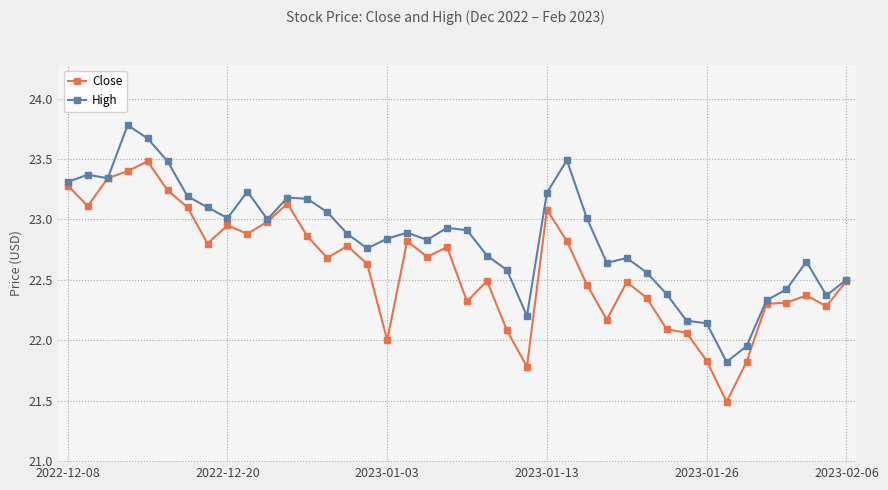

Rank the series by their average value, from highest to lowest.

High, Close